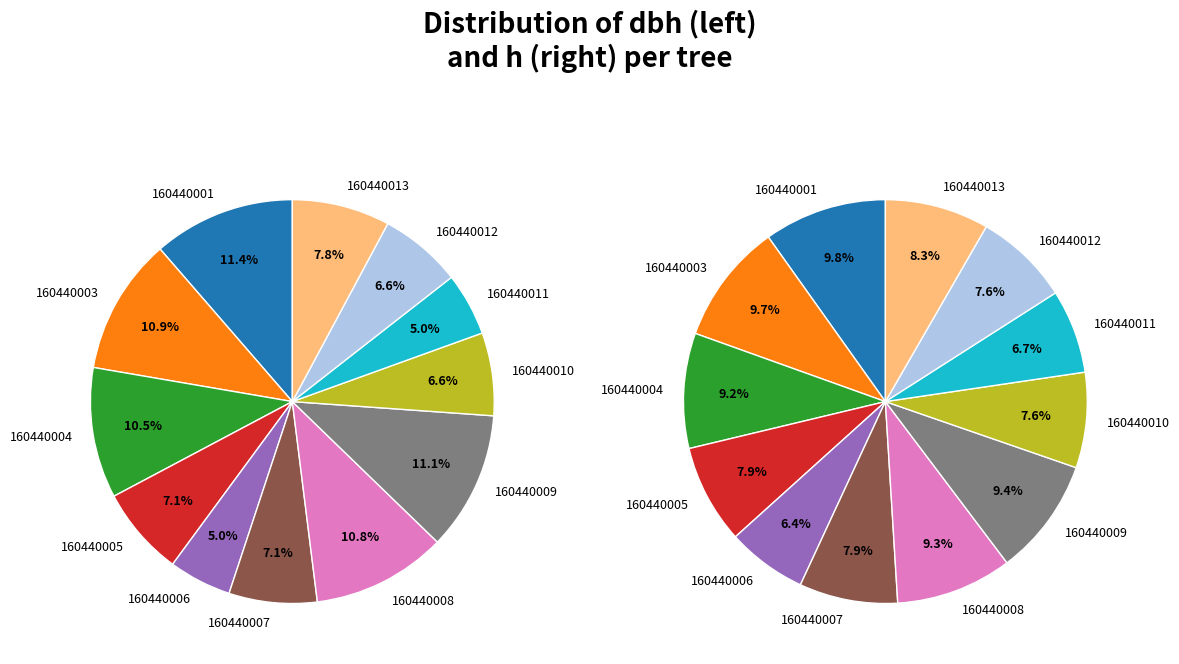

Count the number of slices in the pie.

12